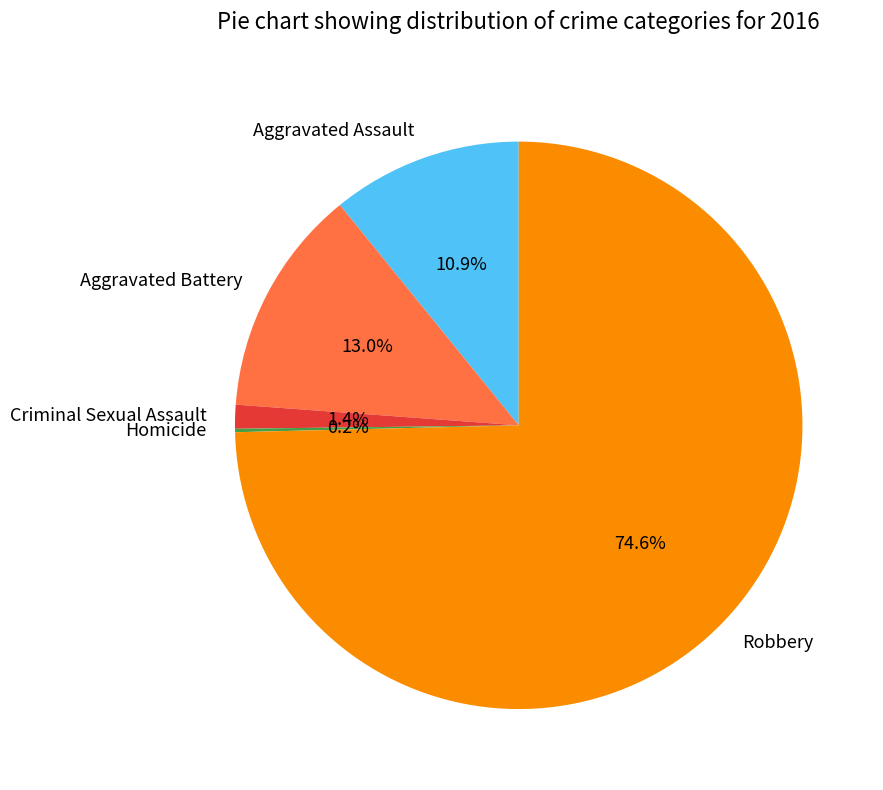

What percentage is the Robbery slice, to the nearest percent?

75%